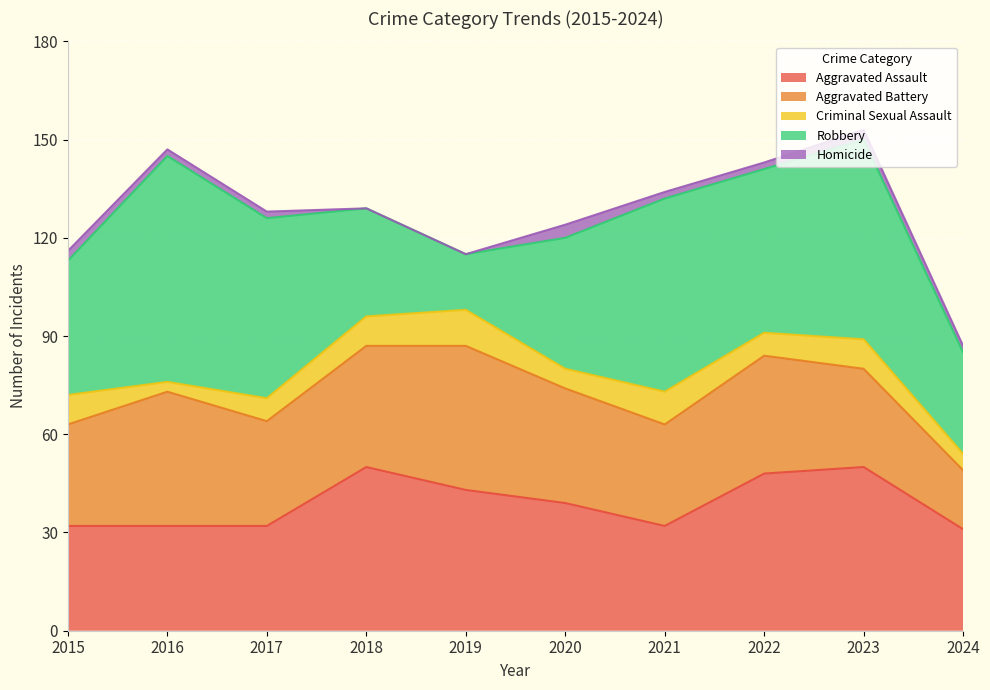

What is the lowest value of the Criminal Sexual Assault series?

3